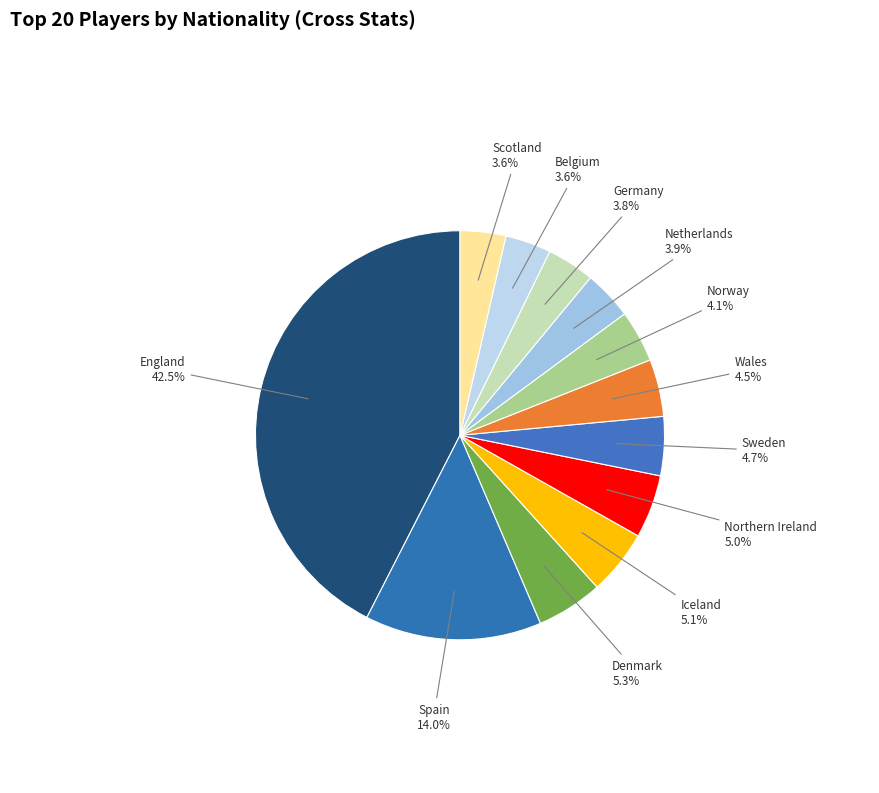

Does any single category account for the majority?

No